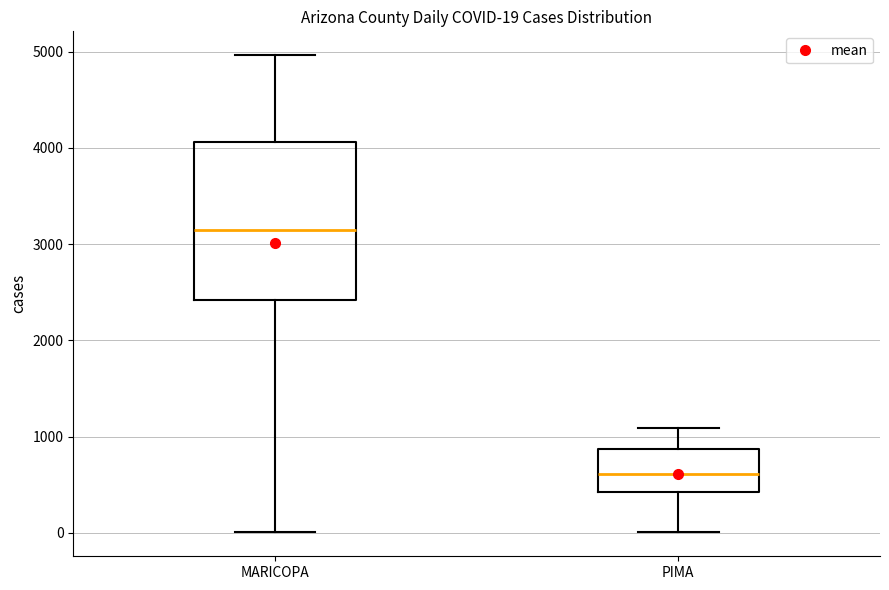

Which box's median line is the highest?

MARICOPA